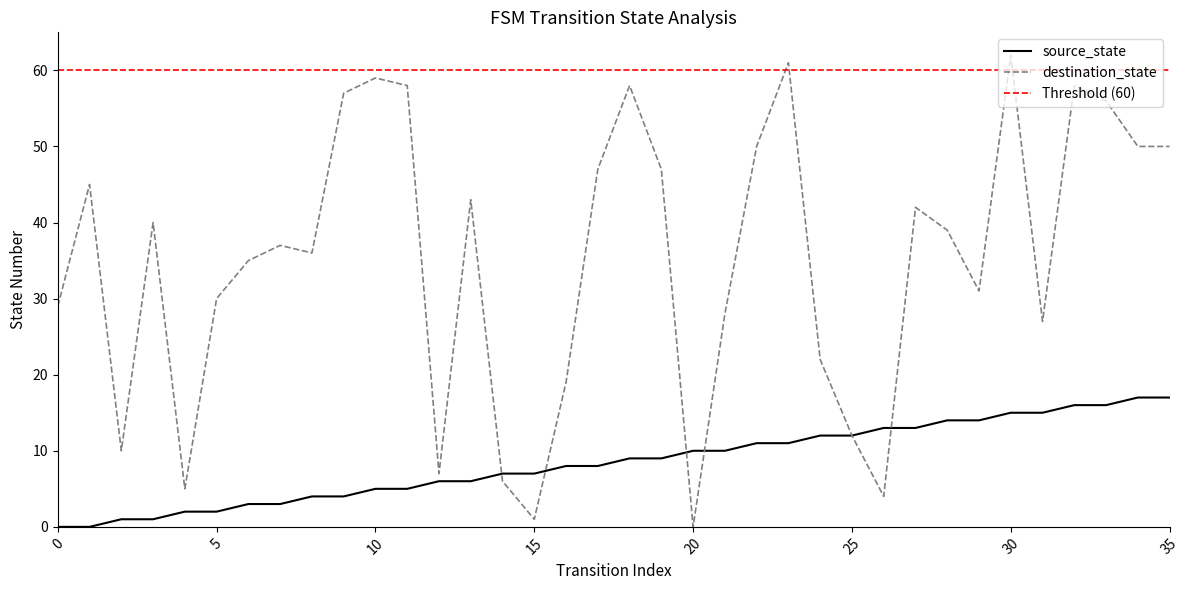

At which label does destination_state first exceed 39?

1